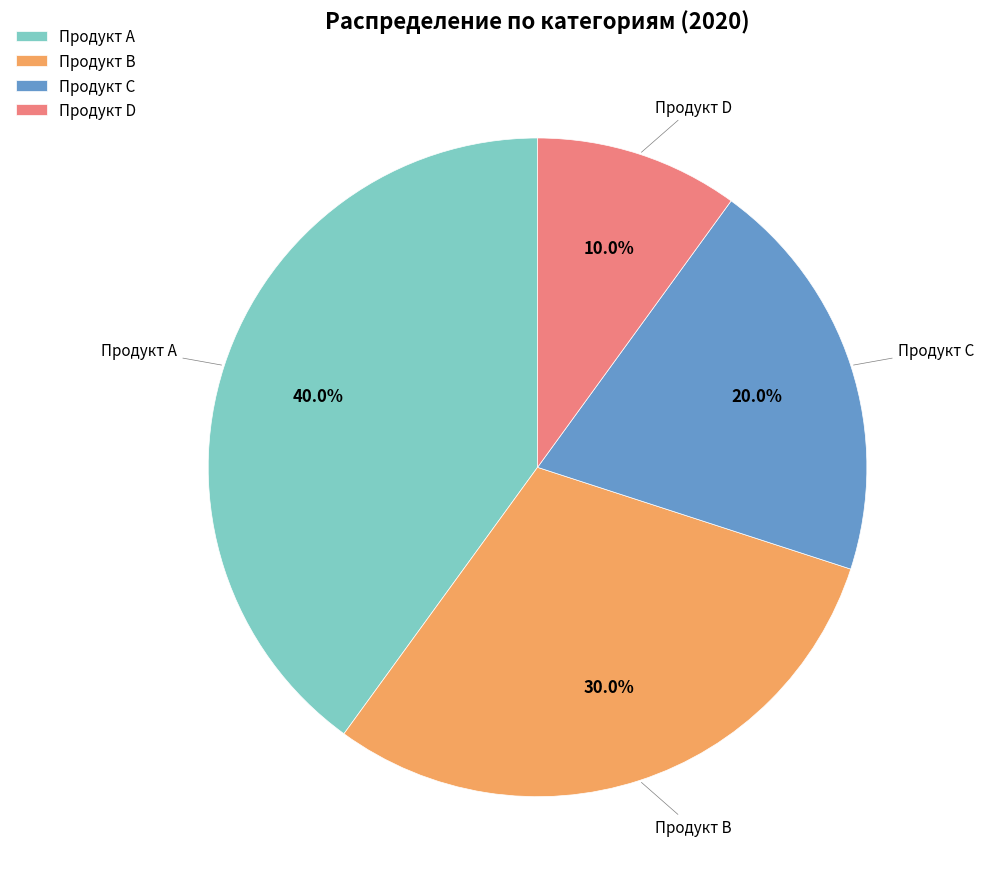

Rank the categories by value from highest to lowest.

Продукт A, Продукт B, Продукт C, Продукт D